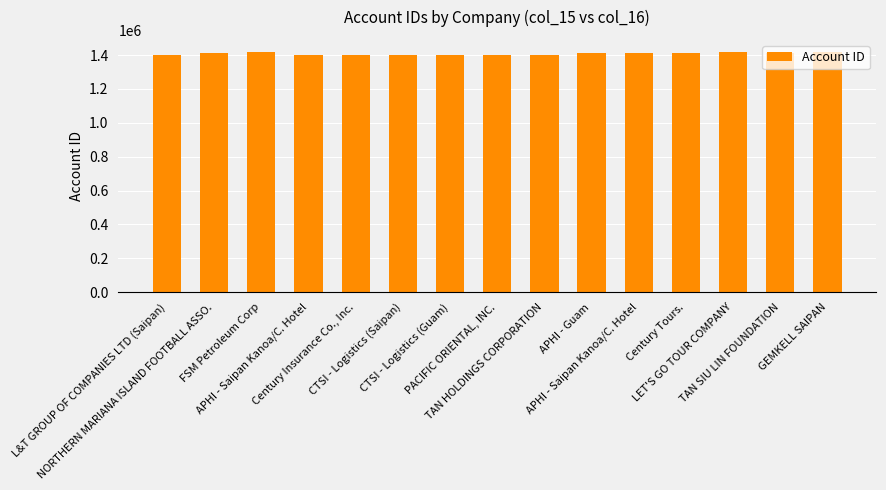

Are the bars horizontal?

No